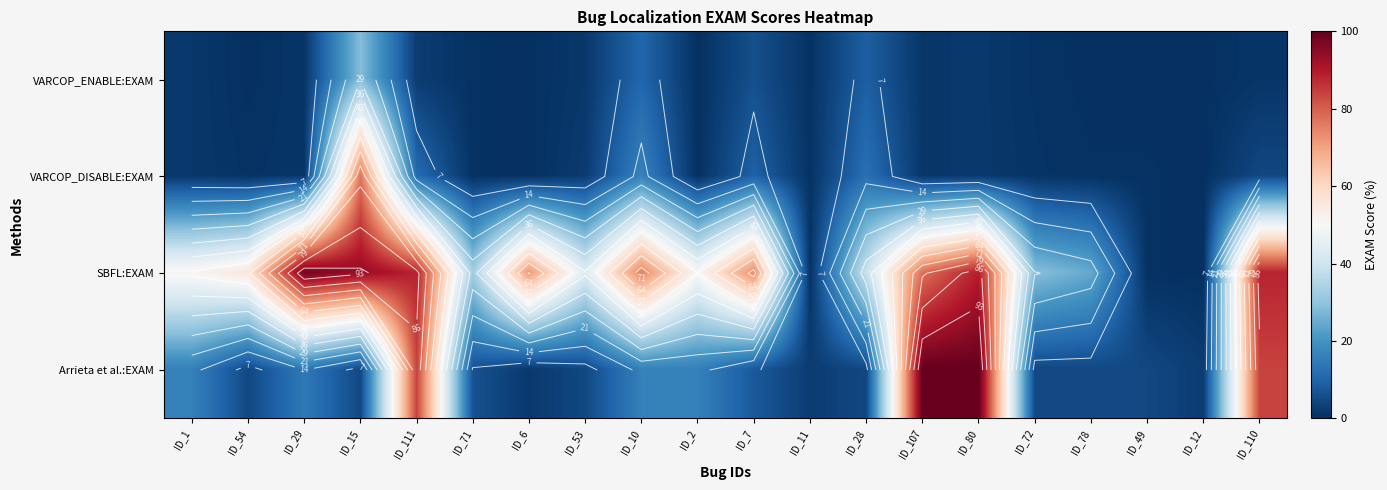

How many distinct data groups are displayed?

4